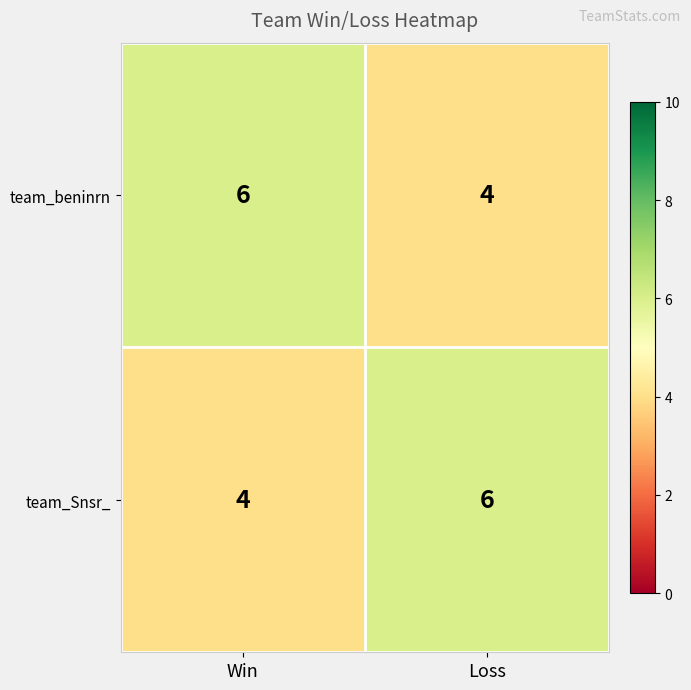

What is the lowest value of the team_Snsr_ series?

4